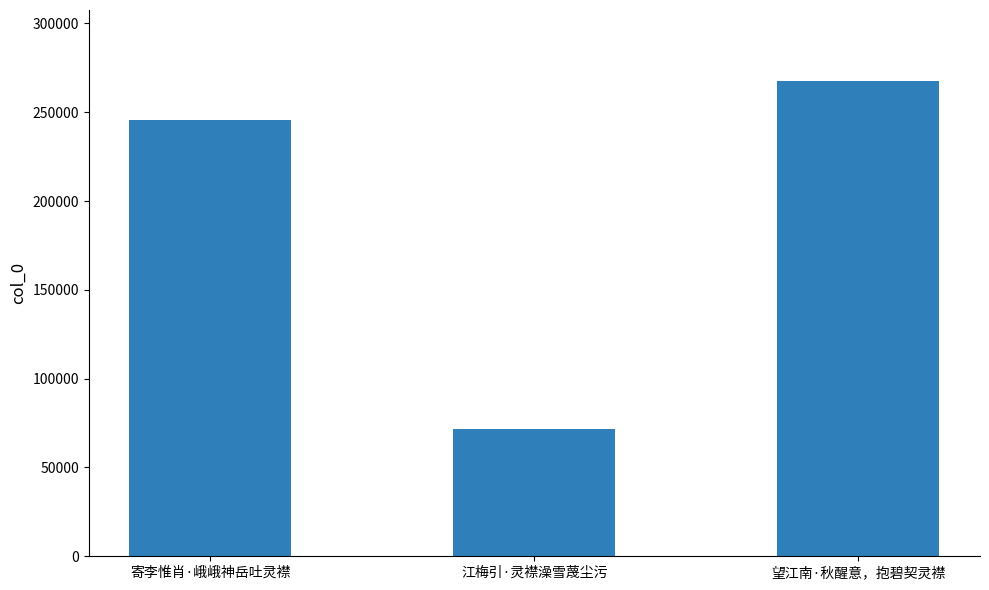

The value at 江梅引·灵襟澡雪蔑尘污 is 71459. True or false?

True